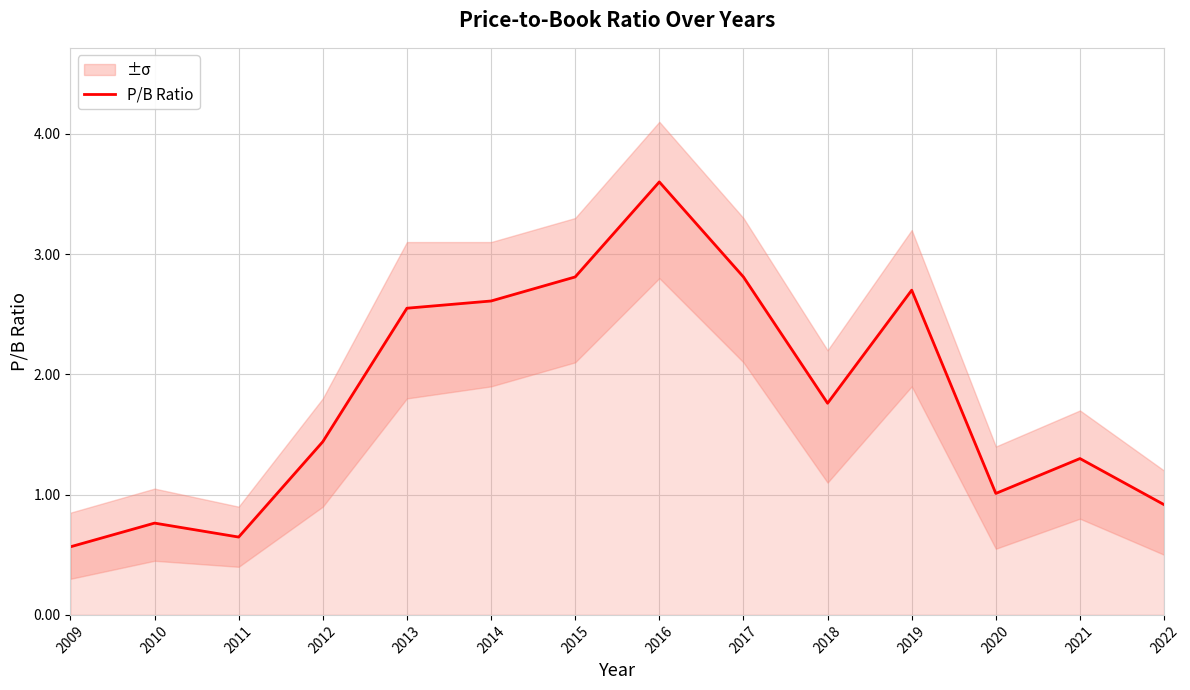

What is the value of the 7th point from the left?

2.8